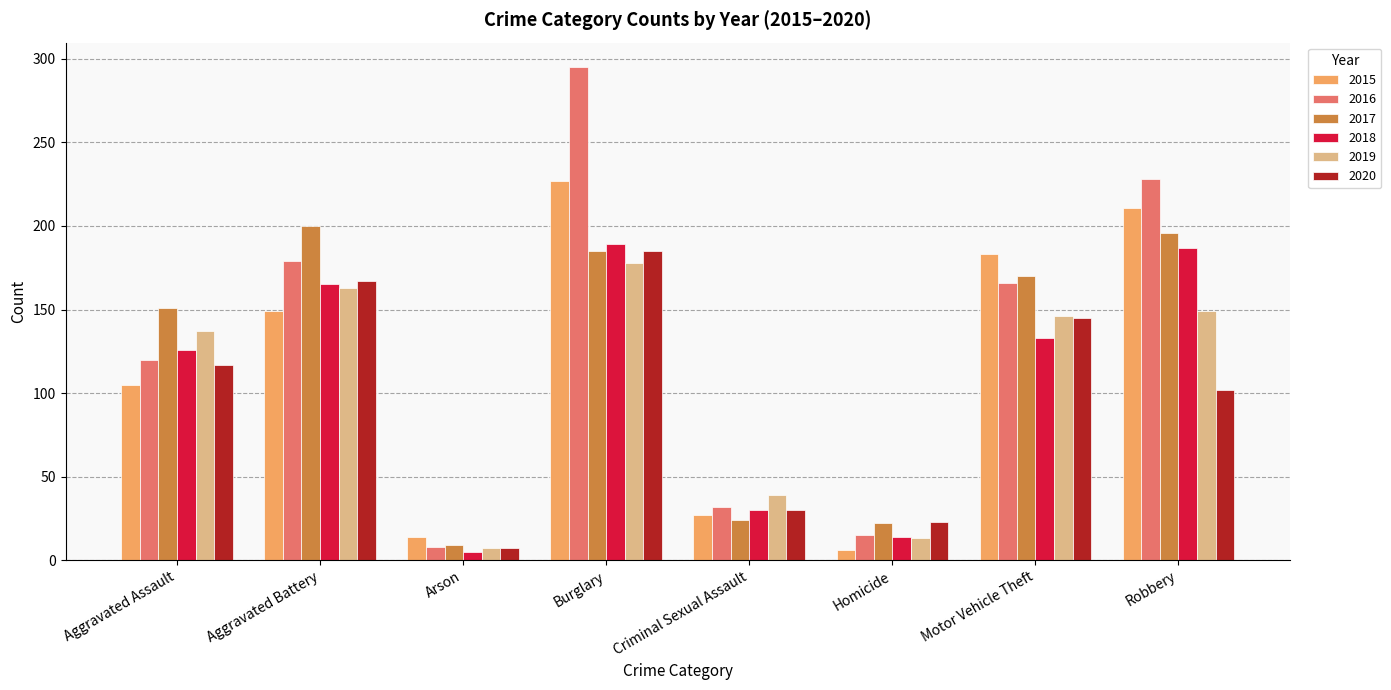

At how many categories does at least one series exceed 249?

1